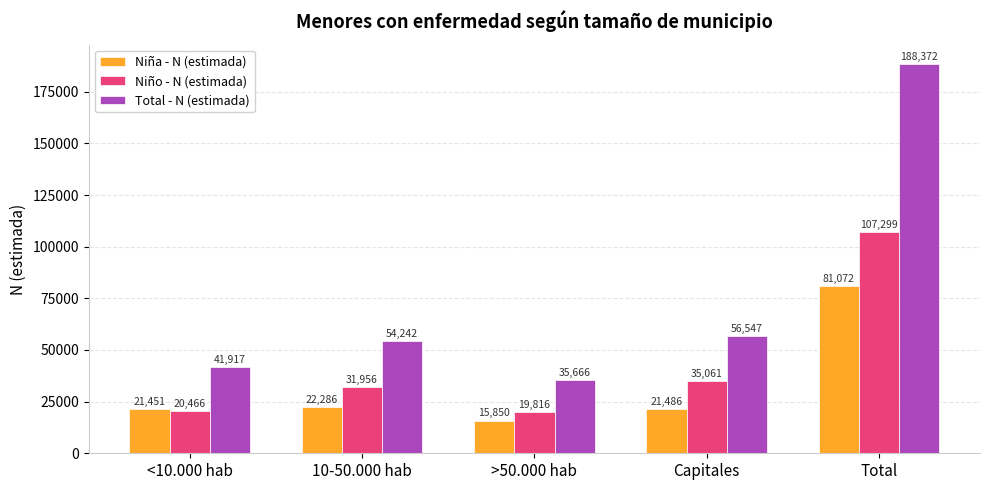

What is the approximate value of Total - N (estimada) at Total, to the nearest 100?

188400